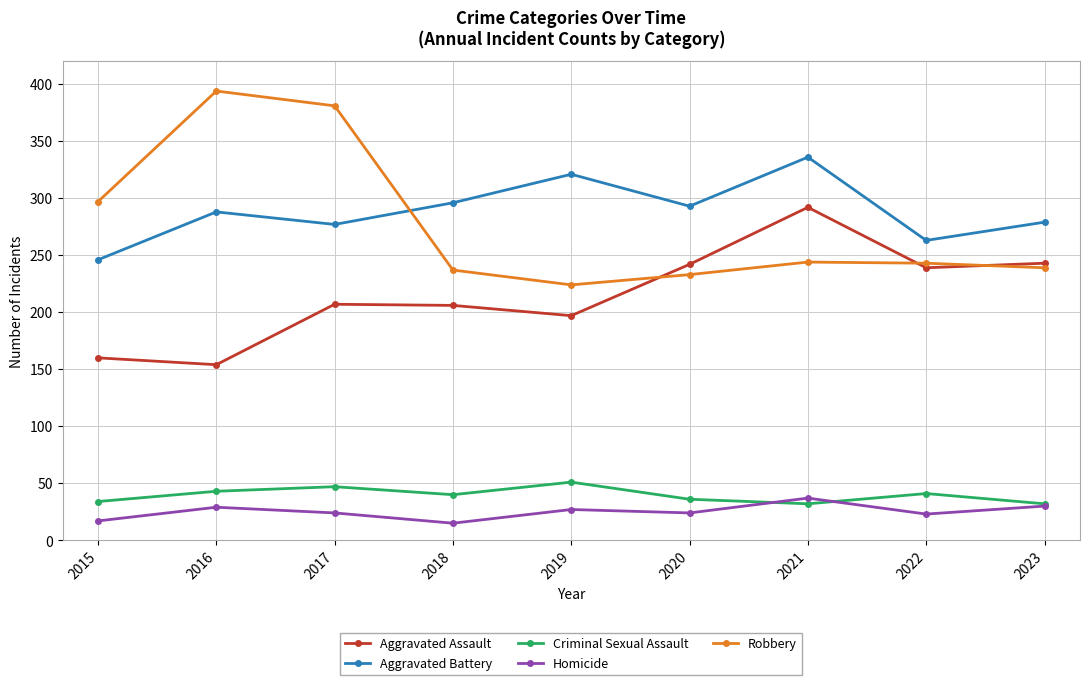

Between 2016 and 2019, which series saw the biggest shift?

Robbery